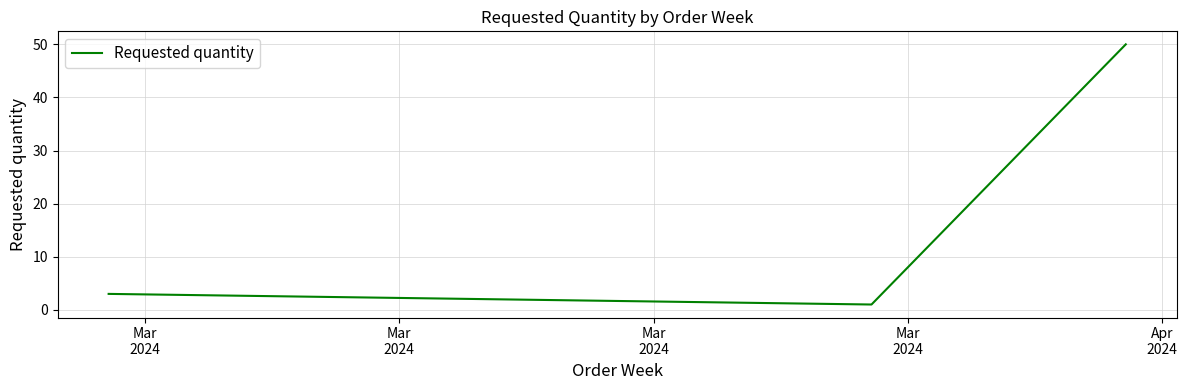

Reading left to right, extract all data points from this chart.

3	1	50